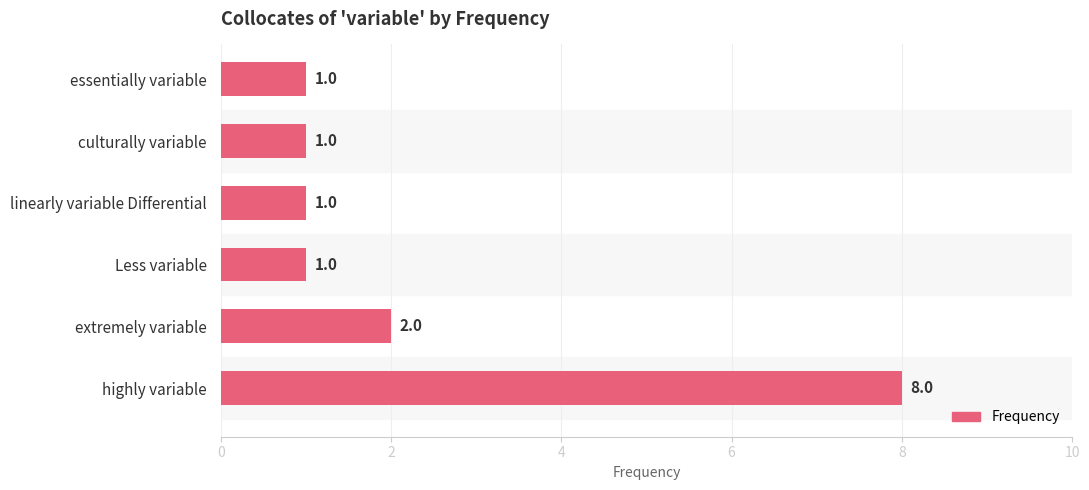

What is the difference between the maximum and minimum values?

7